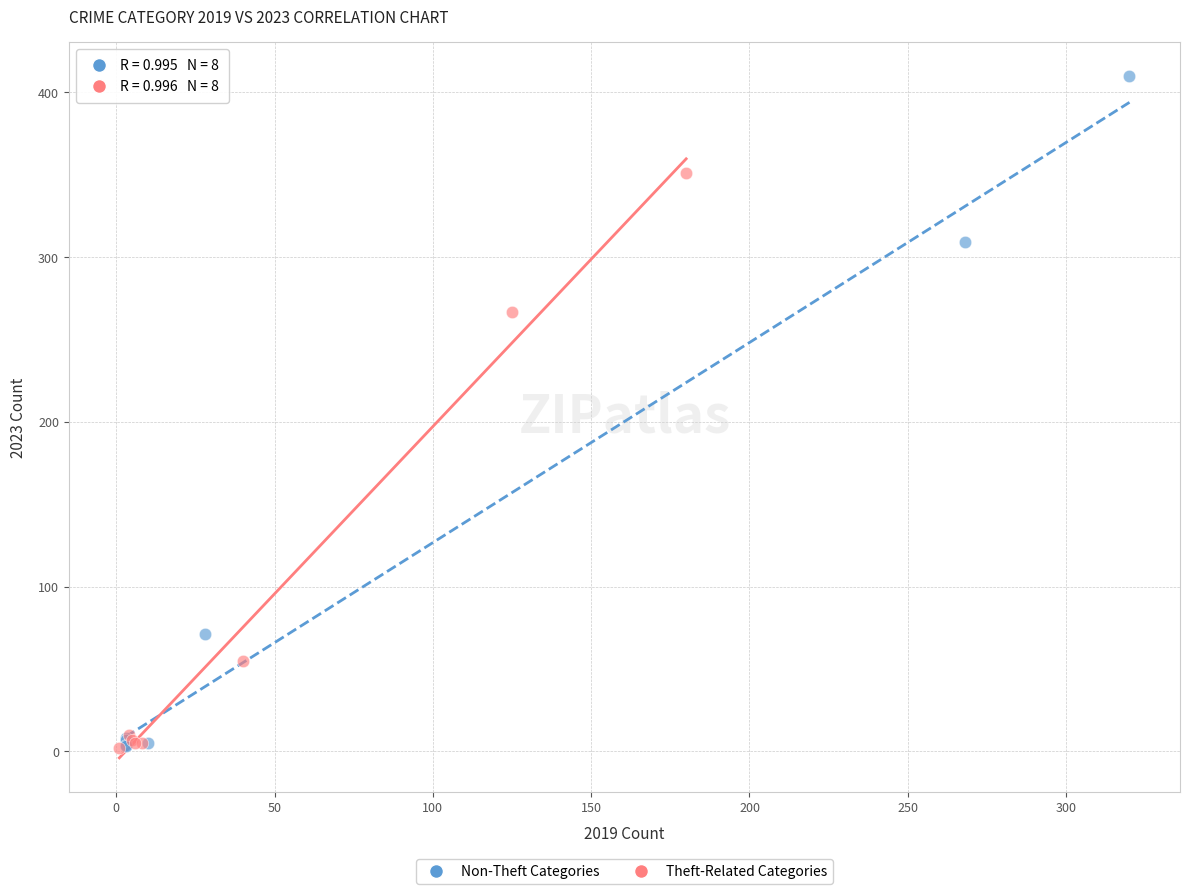

Which series reaches the maximum Y coordinate?

Non-Theft Categories